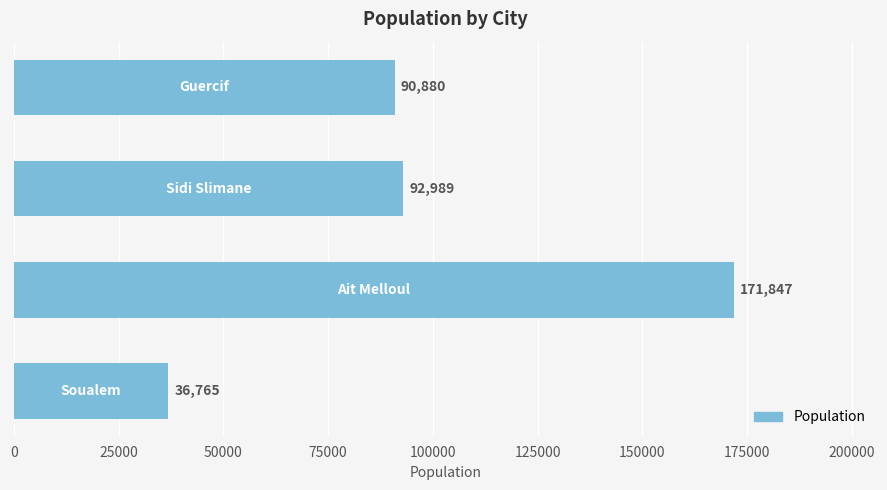

What is the greatest value displayed?

171847